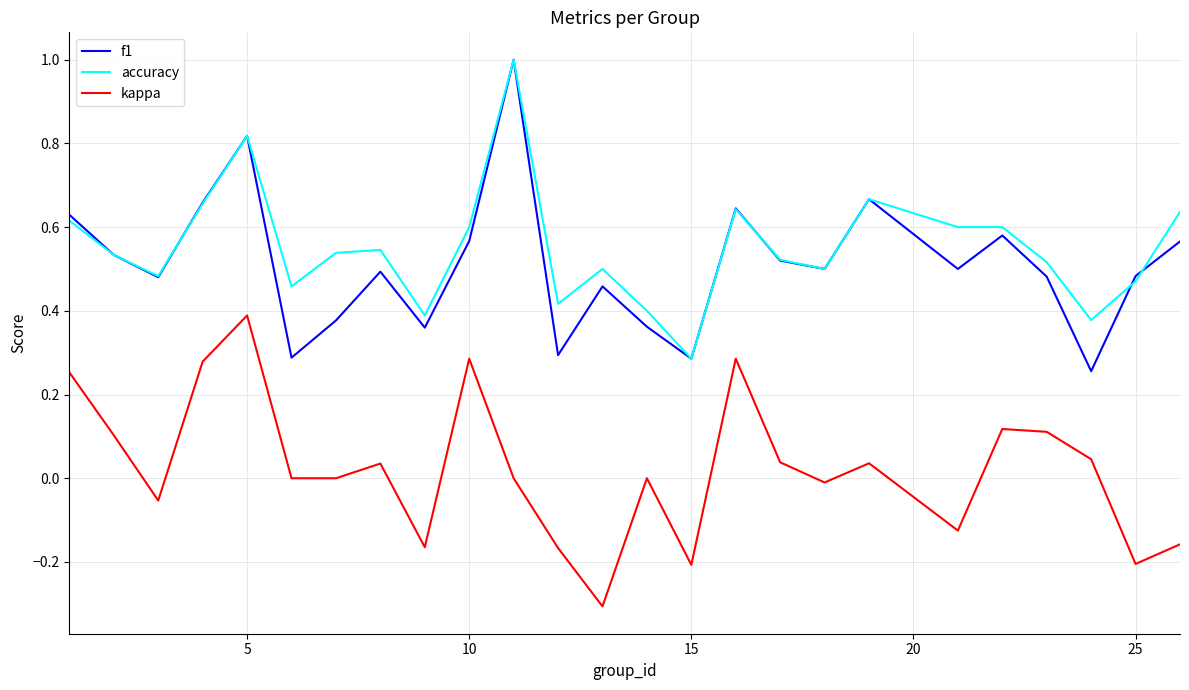

True or false: kappa and f1 intersect in this chart.

False